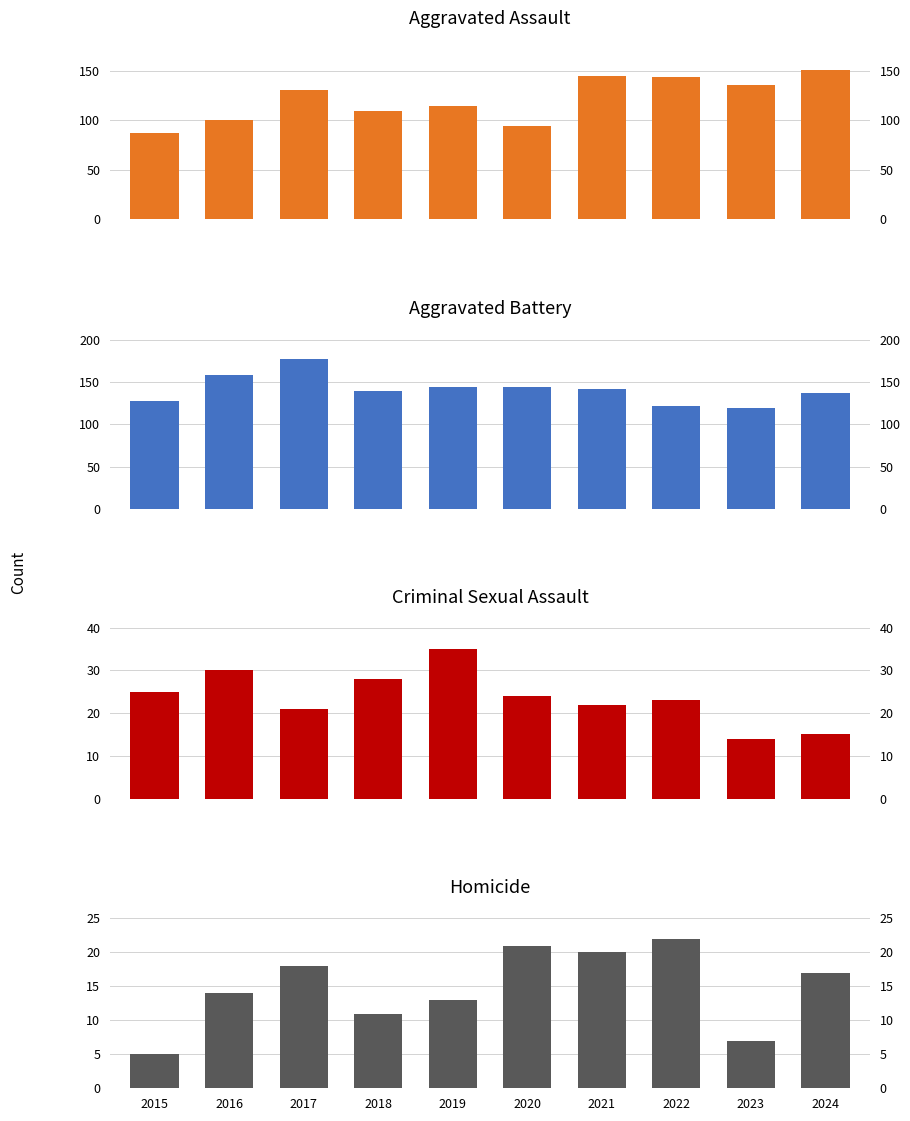

The value of Aggravated Battery at 2021 is 44. True or false?

False